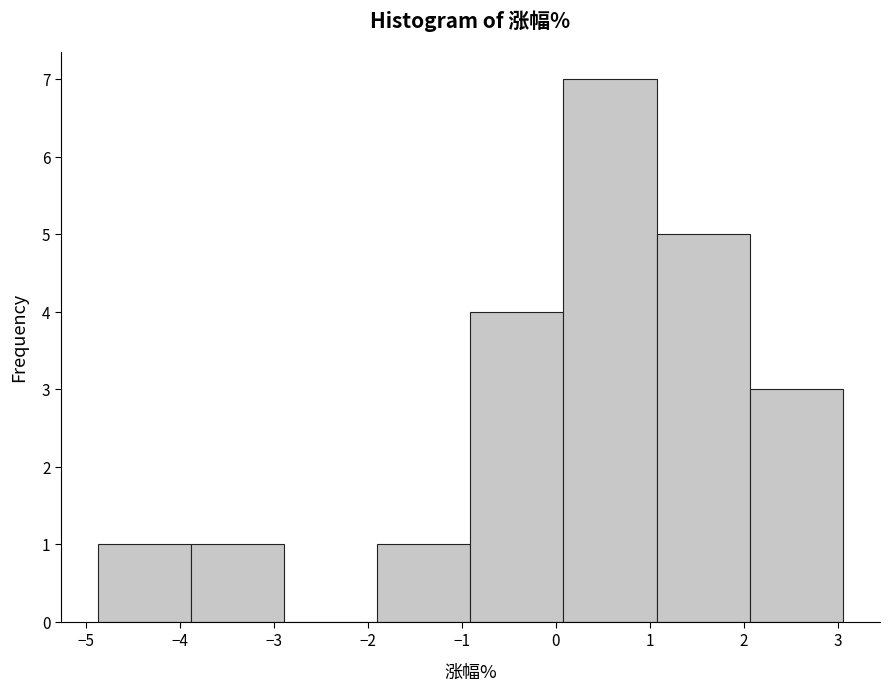

Reading left to right, list every bar in this chart as the range it spans on the x-axis followed by its height. Neither the bar edges nor the heights are printed on the chart, so give them approximately, as read against the axes.

-4.87 to -3.88: 1
-3.88 to -2.89: 1
-2.89 to -1.90: 0
-1.90 to -0.91: 1
-0.91 to 0.08: 4
0.08 to 1.07: 7
1.07 to 2.06: 5
2.06 to 3.05: 3